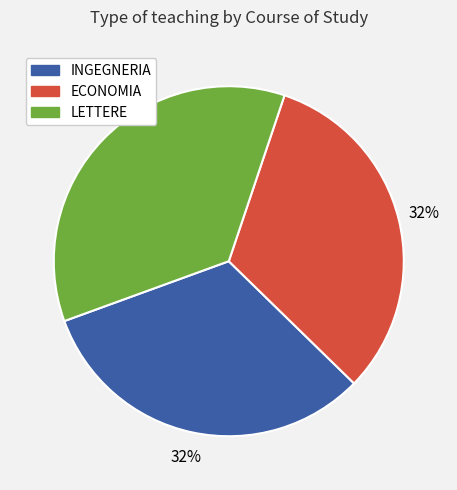

To the nearest percent, what is the difference between the largest and smallest slice percentages?

4%